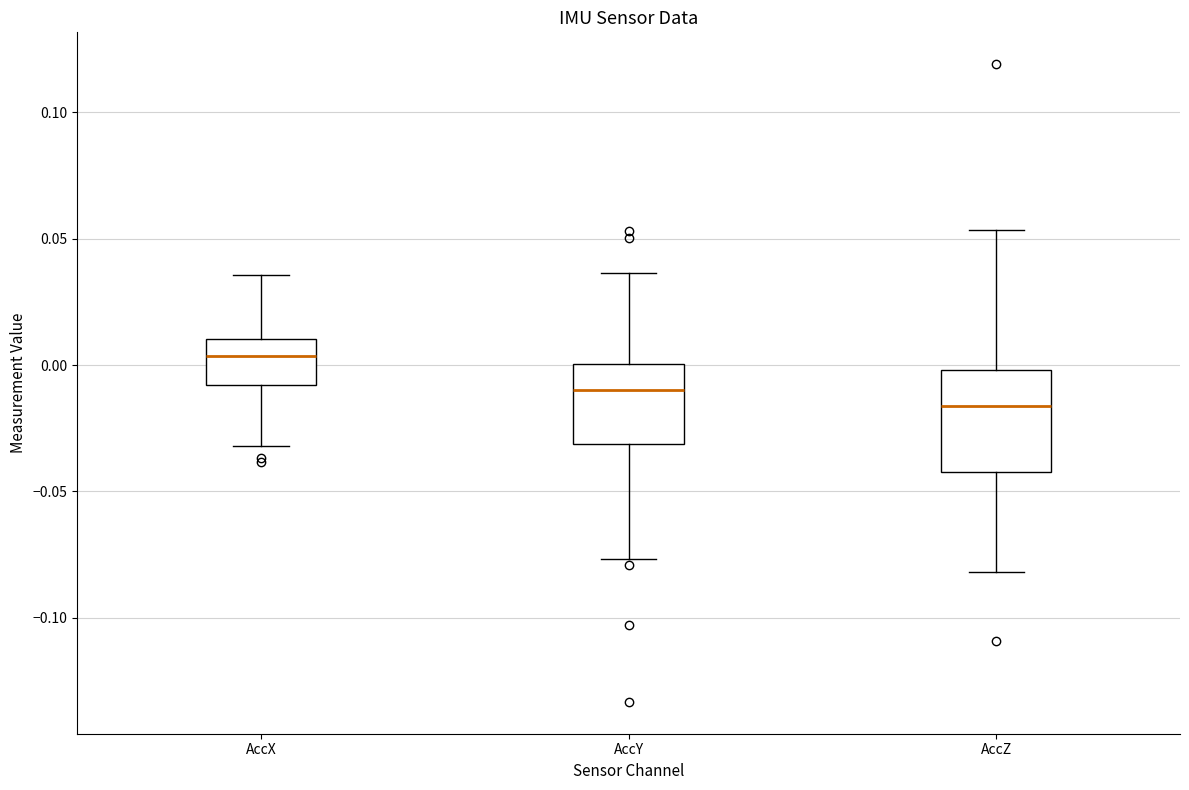

Reading left to right, transcribe this box plot: for each box, give where its median line is, the range the box spans, and where its two whiskers end, as read against the y-axis. The values are not printed on the chart, so give them approximately, as read against the axis.

AccX: median 0.005, box -0.010 to 0.010, whiskers -0.030 to 0.035
AccY: median -0.010, box -0.030 to 0.000, whiskers -0.075 to 0.035
AccZ: median -0.015, box -0.040 to 0.000, whiskers -0.080 to 0.055